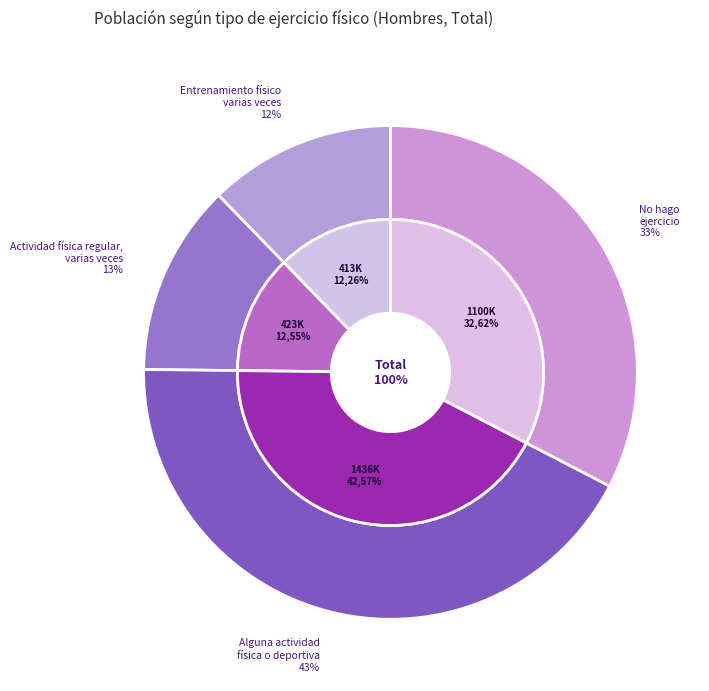

What is the change in value from Entrenamiento físico varias veces to Alguna actividad física o deportiva?

+1023061